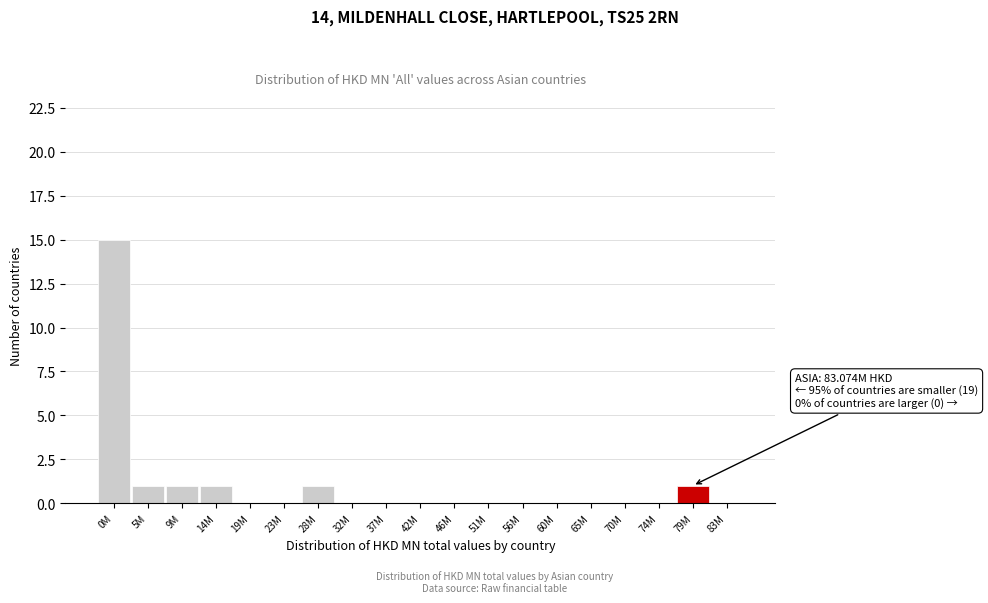

Reading left to right, what are all the values shown in this chart?

0M=15	5M=1	9M=1	14M=1	19M=0	23M=0	28M=1	32M=0	37M=0	42M=0	46M=0	51M=0	56M=0	60M=0	65M=0	70M=0	74M=0	79M=1	83M=0